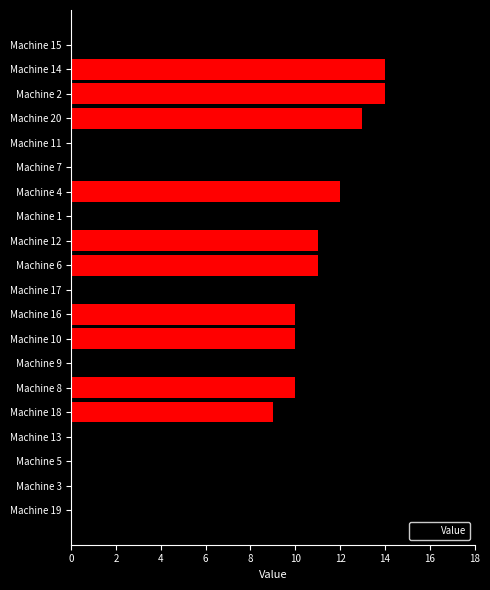

Reading bottom to top, list all the values displayed in this chart.

8	9	9	9	9	10	10	10	10	10	11	11	12	12	13	13	13	14	14	14